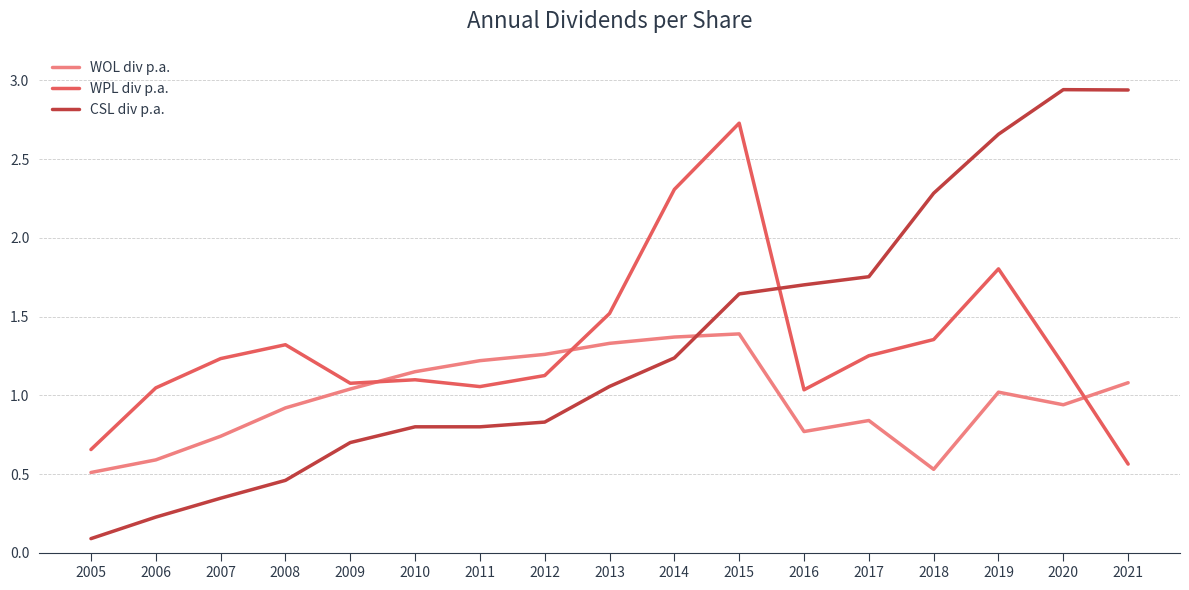

What are all the series names shown in the legend?

WOL div p.a., WPL div p.a., CSL div p.a.